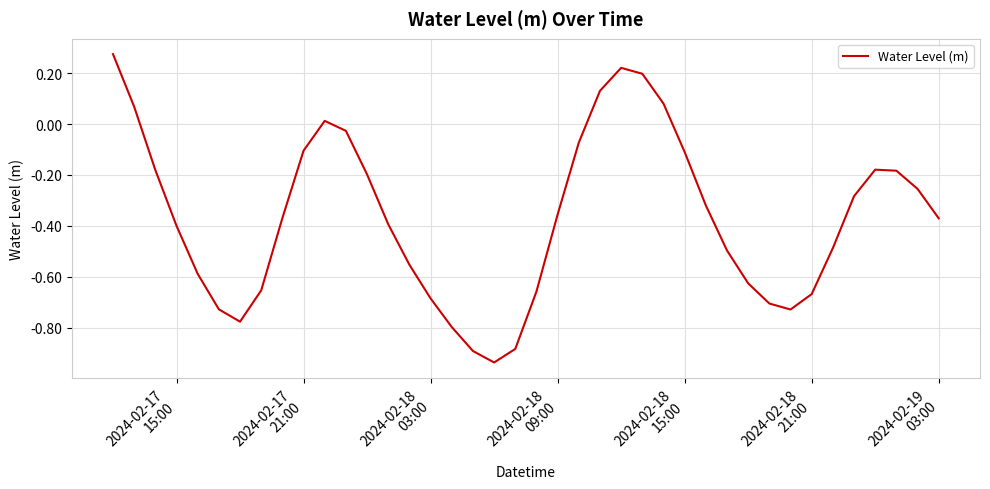

What is the difference between the maximum and minimum values?

1.2